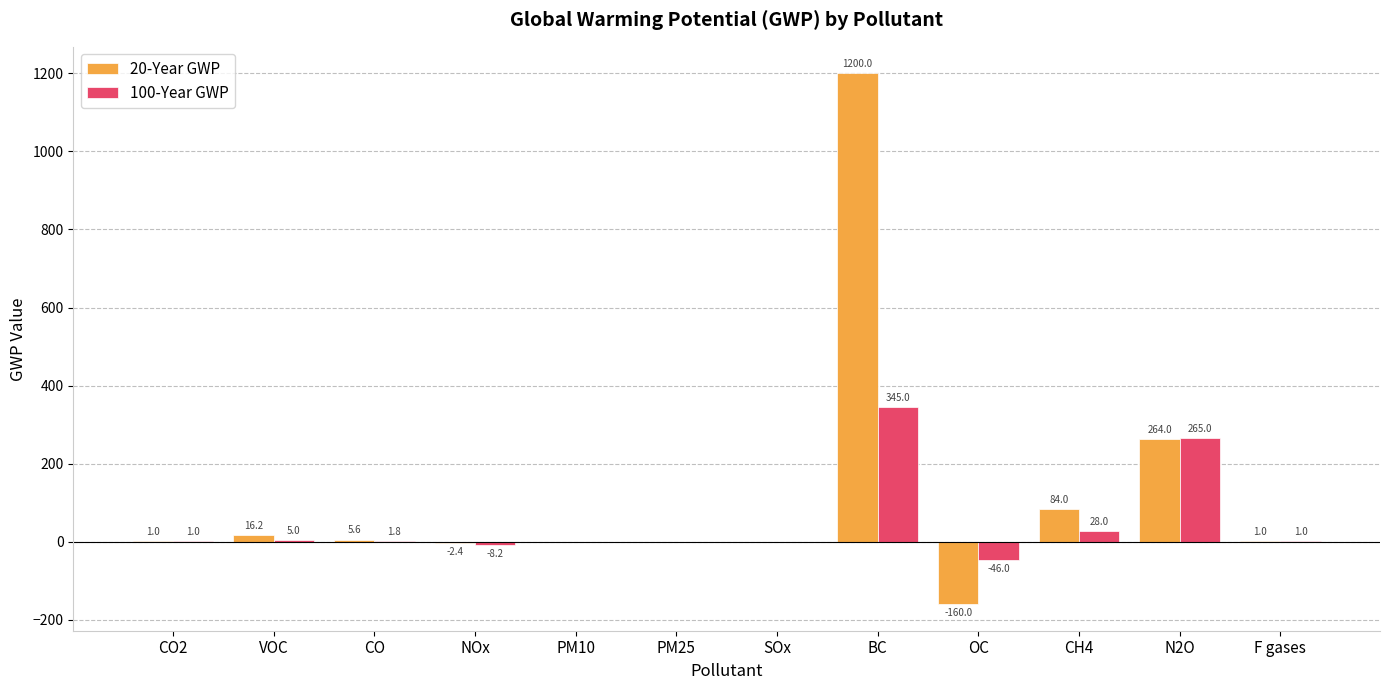

Which series changed the most between CH4 and F gases?

20-Year GWP